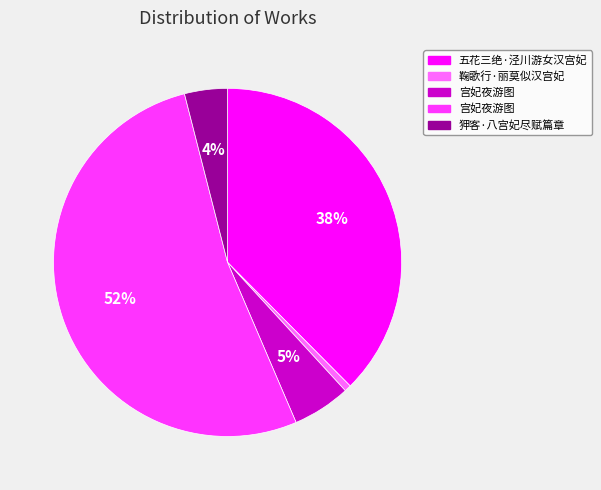

Is there any slice that represents more than half of the pie?

Yes